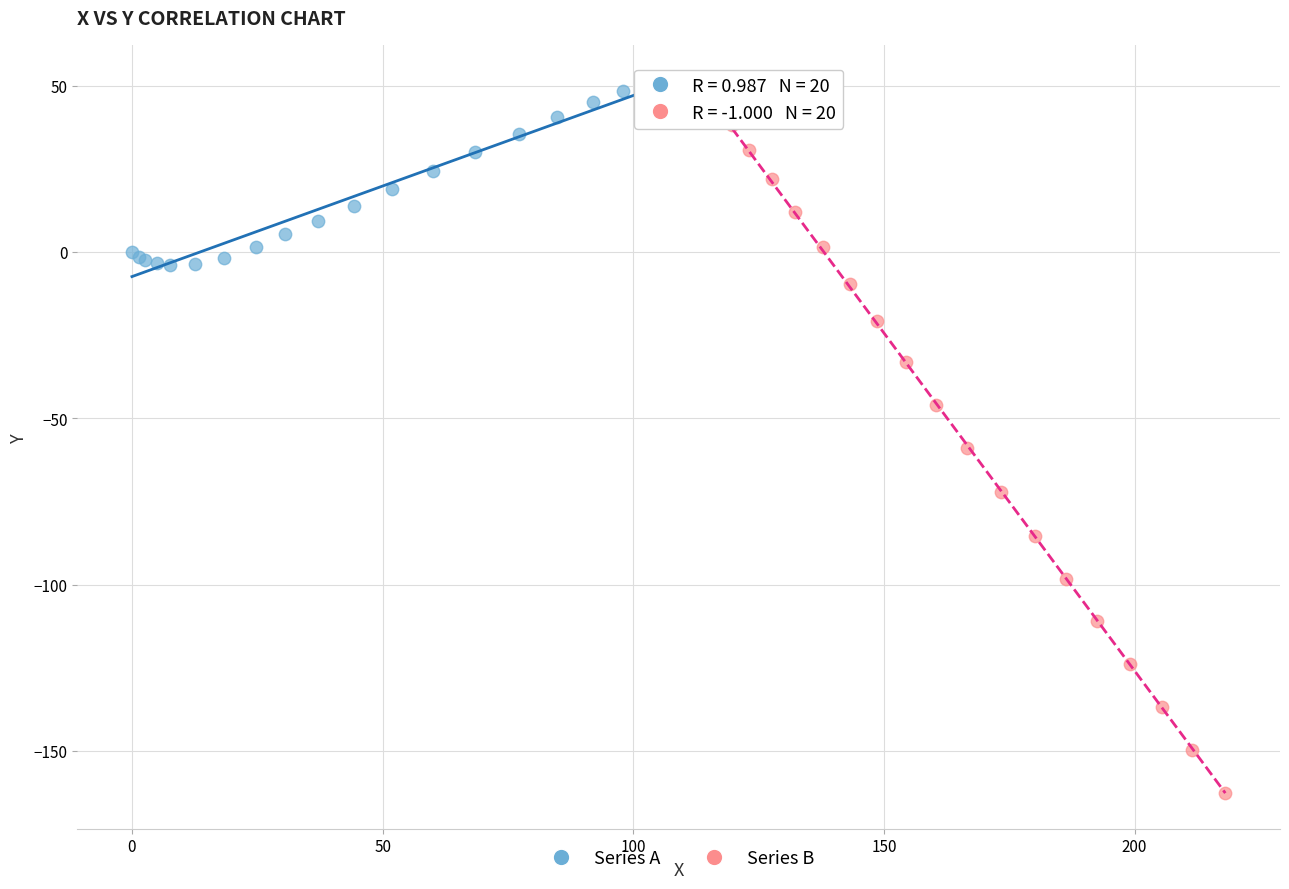

Which series reaches the minimum Y coordinate?

Series B